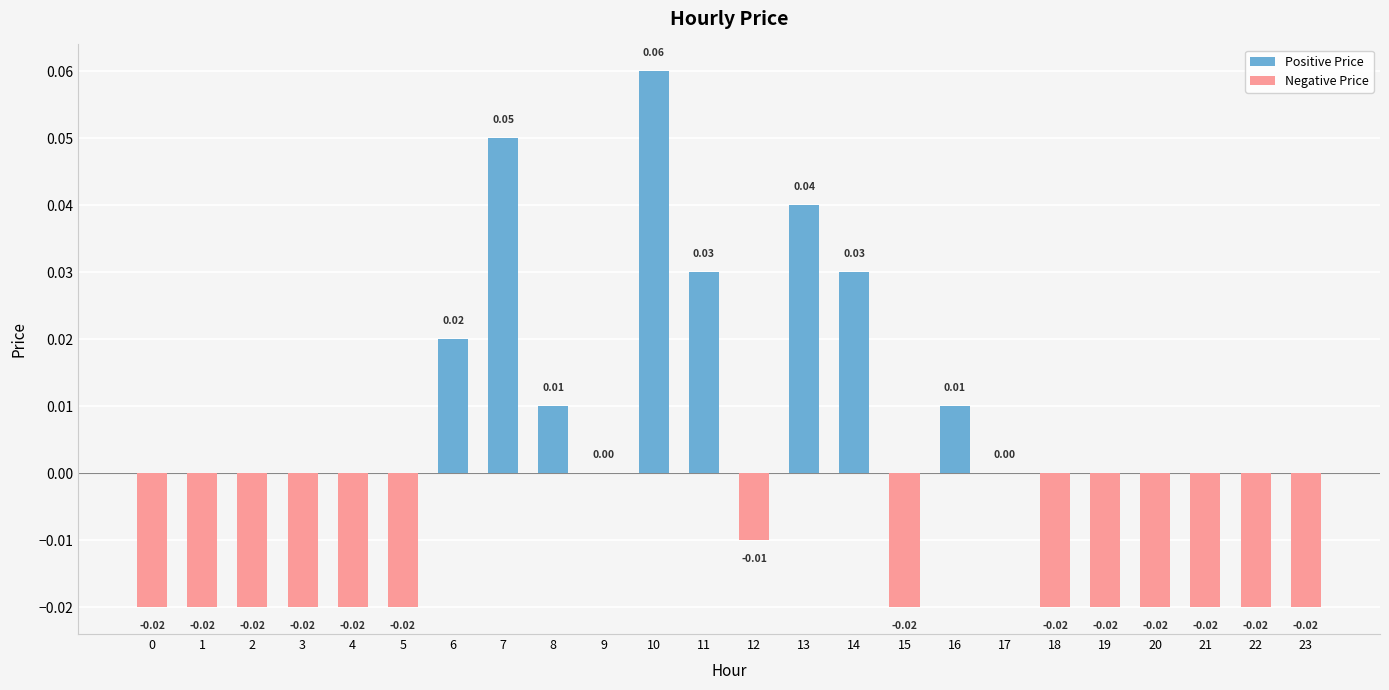

What is the difference between the second highest and second lowest values?

0.1